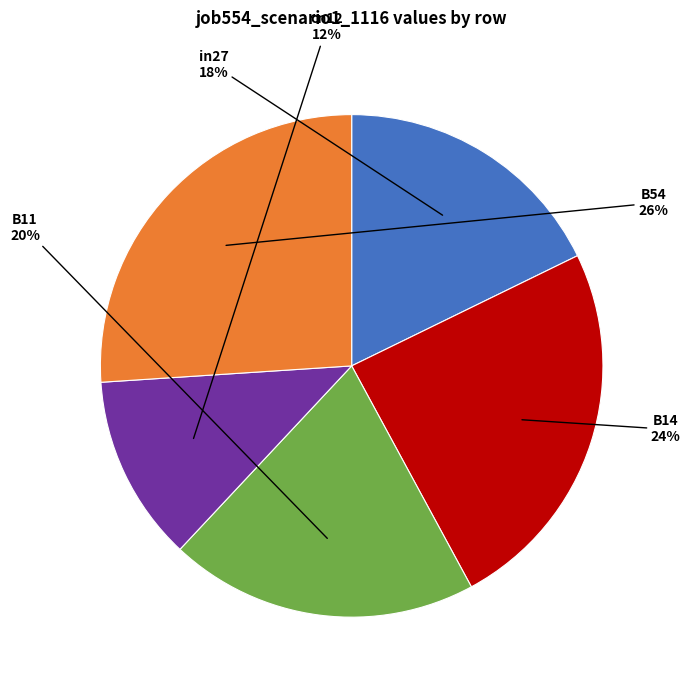

To the nearest percent, what is the combined percentage of B11 and cn12?

32%